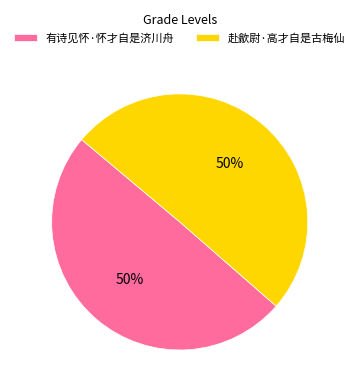

To the nearest percent, what percentage of the pie is 有诗见怀·怀才自是济川舟?

50%